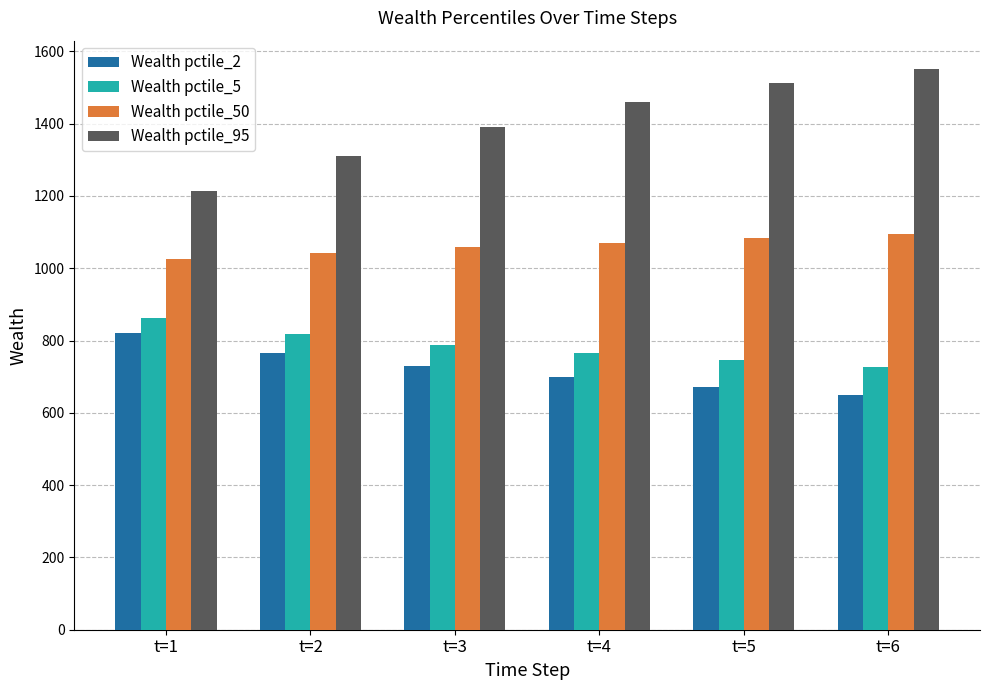

At t=1, list the series in order from largest to smallest.

Wealth pctile_95, Wealth pctile_50, Wealth pctile_5, Wealth pctile_2